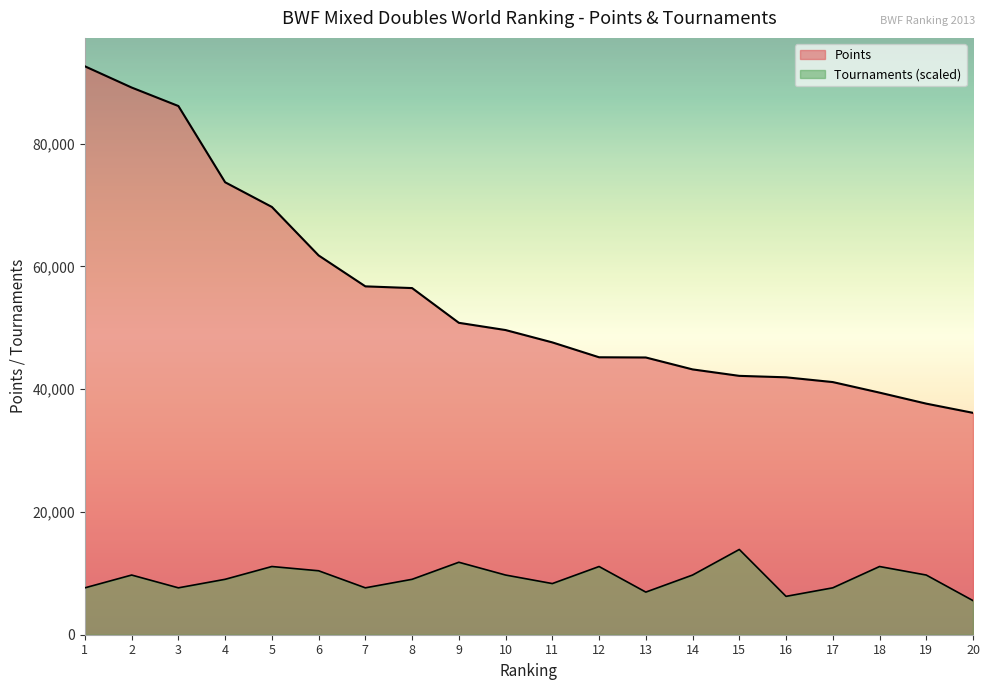

Reading right to left, what are all the values shown in this chart?

Points: 20=36150.0	19=37650.0	18=39444.9	17=41164.2	16=41940.0	15=42177.0	14=43230.0	13=45170.0	12=45205.0	11=47630.0	10=49640.0	9=50820.0	8=56477.7	7=56760.0	6=61797.0	5=69697.7	4=73718.6	3=86140.5	2=89152.0	1=92610.7
TOUR: 20=5556.6	19=9724.1	18=11113.3	17=7640.4	16=6251.2	15=13891.6	14=9724.1	13=6945.8	12=11113.3	11=8335.0	10=9724.1	9=11807.9	8=9029.5	7=7640.4	6=10418.7	5=11113.3	4=9029.5	3=7640.4	2=9724.1	1=7640.4